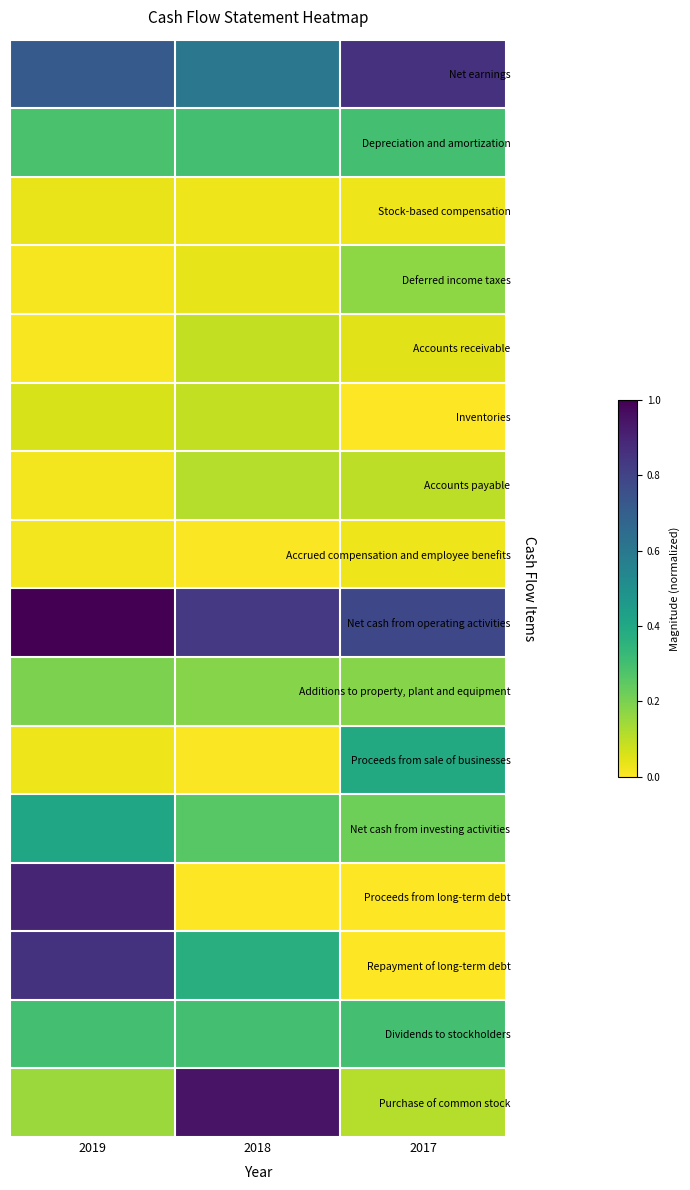

Reading right to left, list all the values displayed in this chart.

Net earnings: 2017=0.9	2018=0.6	2019=0.7
Depreciation and amortization: 2017=0.3	2018=0.3	2019=0.3
Stock-based compensation: 2017=0.0	2018=0.0	2019=0.0
Deferred income taxes: 2017=0.2	2018=0.0	2019=0.0
Accounts receivable: 2017=0.0	2018=0.1	2019=0.0
Inventories: 2017=0.0	2018=0.1	2019=0.1
Accounts payable: 2017=0.1	2018=0.1	2019=0.0
Accrued compensation and employee benefits: 2017=0.0	2018=0.0	2019=0.0
Net cash from operating activities: 2017=0.8	2018=0.8	2019=1.0
Additions to property, plant and equipment: 2017=0.2	2018=0.2	2019=0.2
Proceeds from sale of businesses: 2017=0.4	2018=0.0	2019=0.0
Net cash from investing activities: 2017=0.2	2018=0.3	2019=0.4
Proceeds from long-term debt: 2017=0.0	2018=0.0	2019=0.9
Repayment of long-term debt: 2017=0.0	2018=0.4	2019=0.9
Dividends to stockholders: 2017=0.3	2018=0.3	2019=0.3
Purchase of common stock: 2017=0.1	2018=0.9	2019=0.2